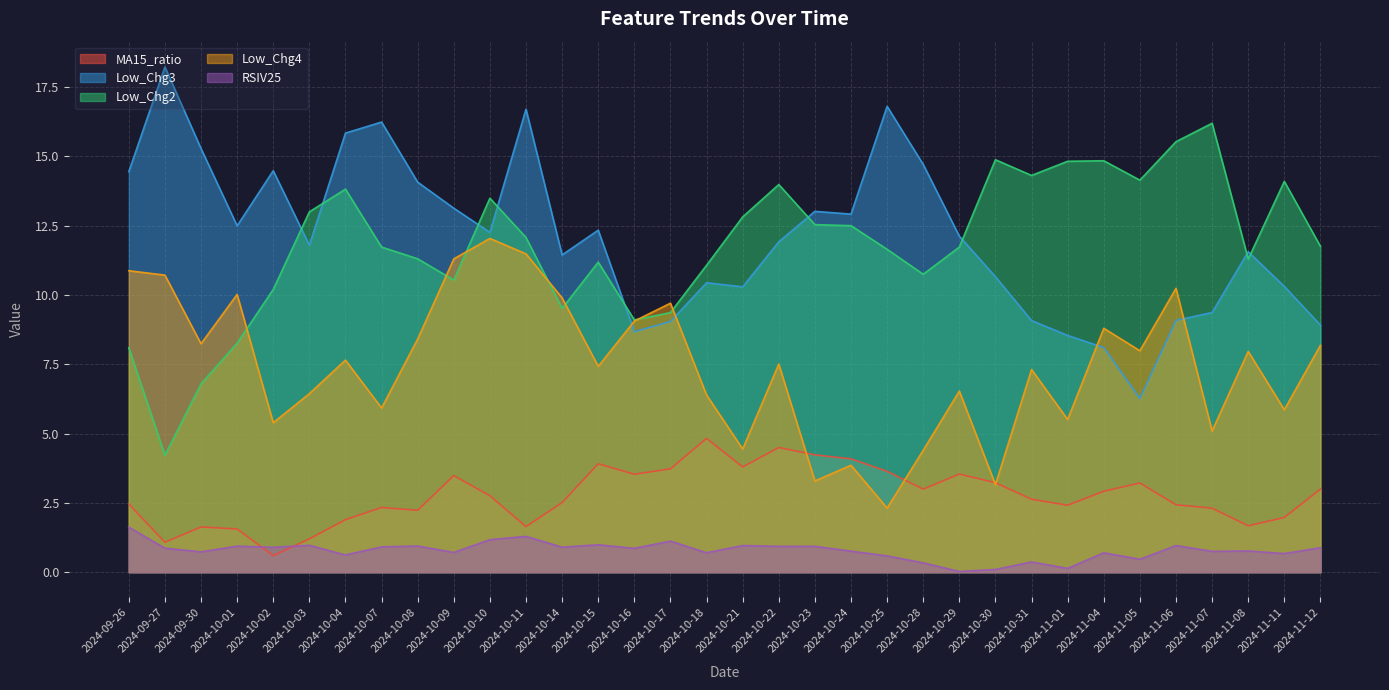

Between 2024-10-01 and 2024-10-22, which series saw the biggest shift?

Low_Chg2